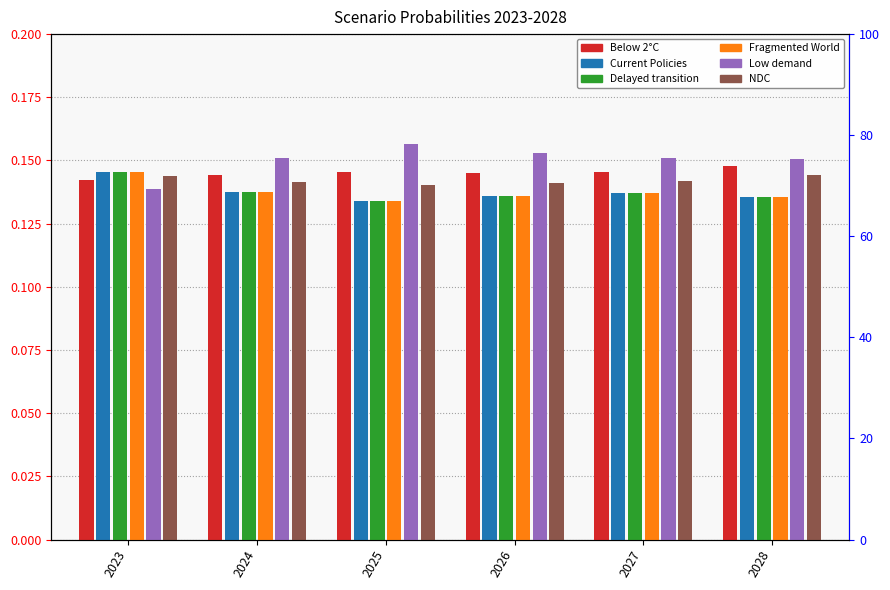

Which category has the highest value in the Below 2°C series?

2028